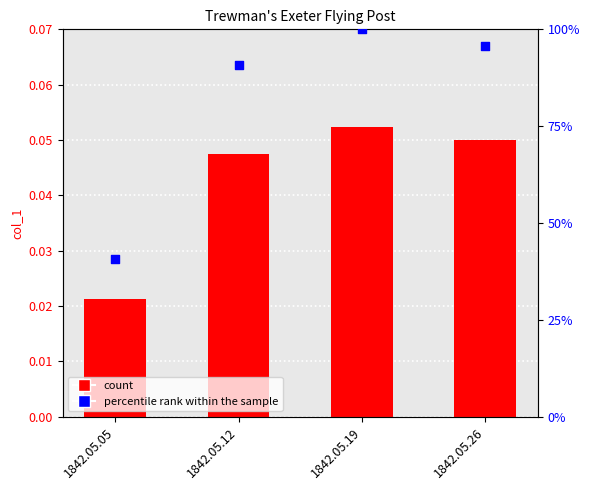

Which series reaches the maximum Y coordinate?

percentile rank